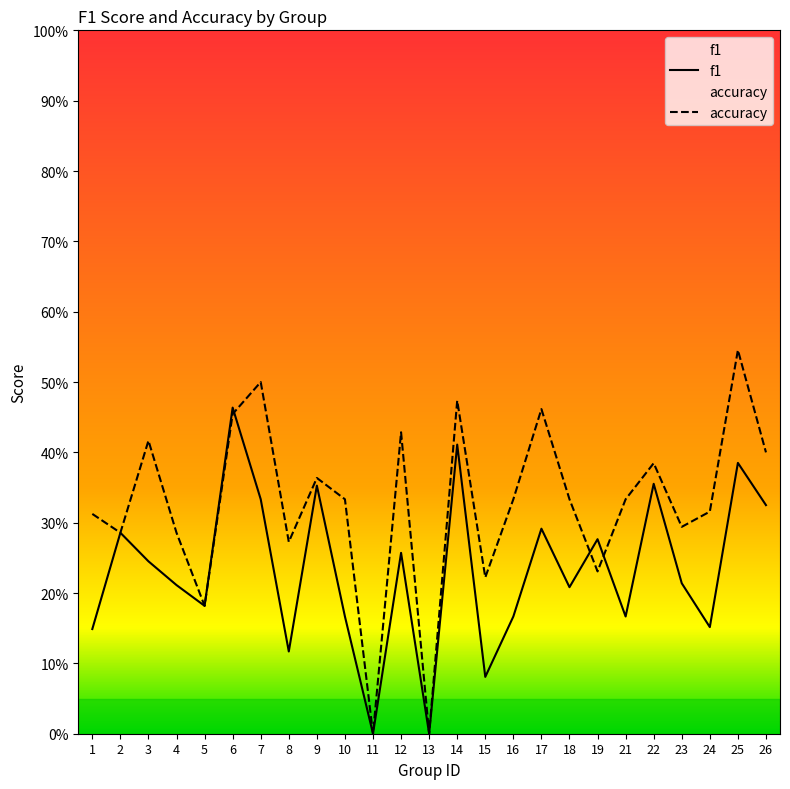

True or false: accuracy and f1 cross at least once.

True